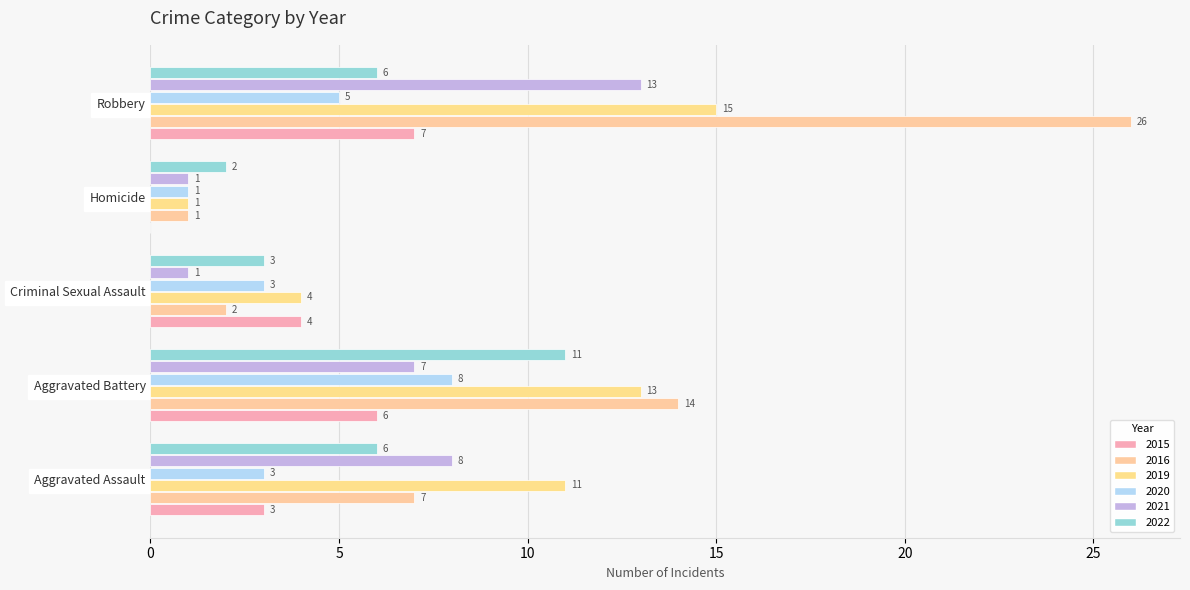

Which has a higher value, Criminal Sexual Assault or Robbery?

Robbery